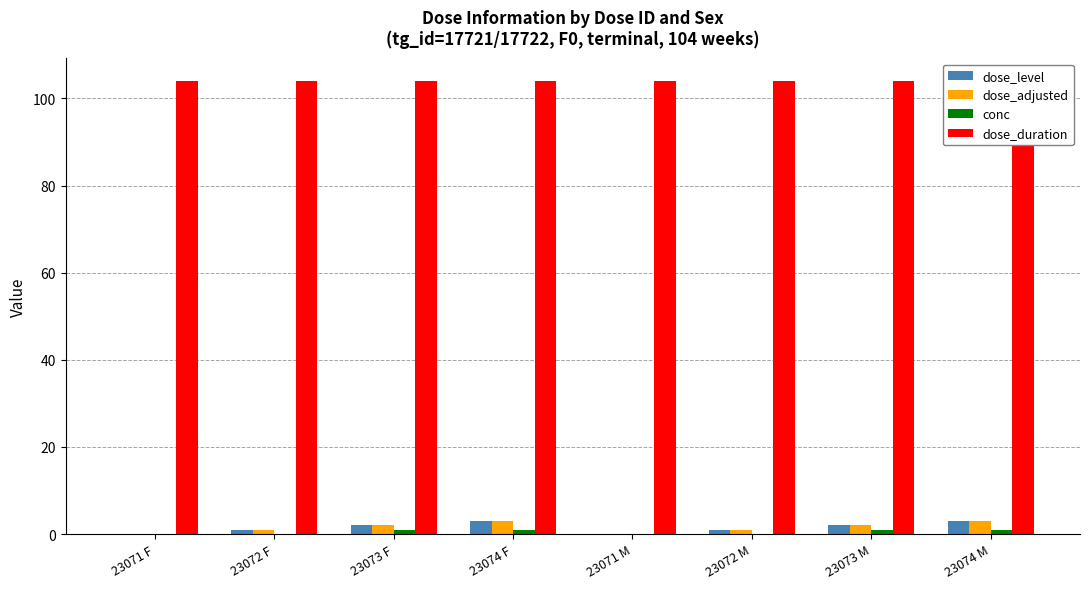

What is the sum of all dose_level values?

12.0